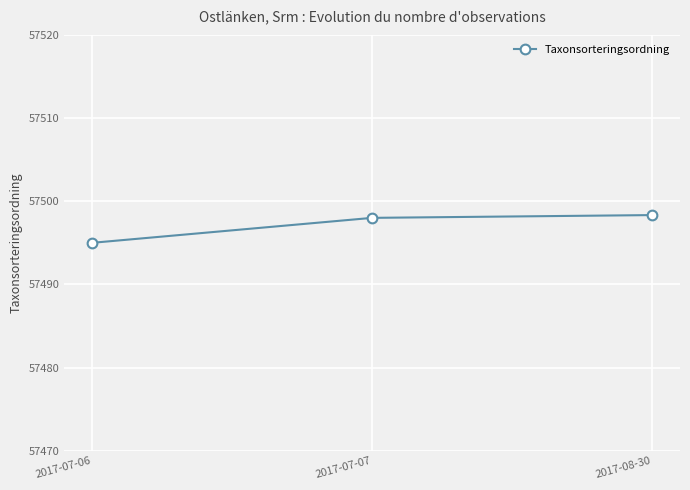

Is this an area chart (filled region under the line)?

No